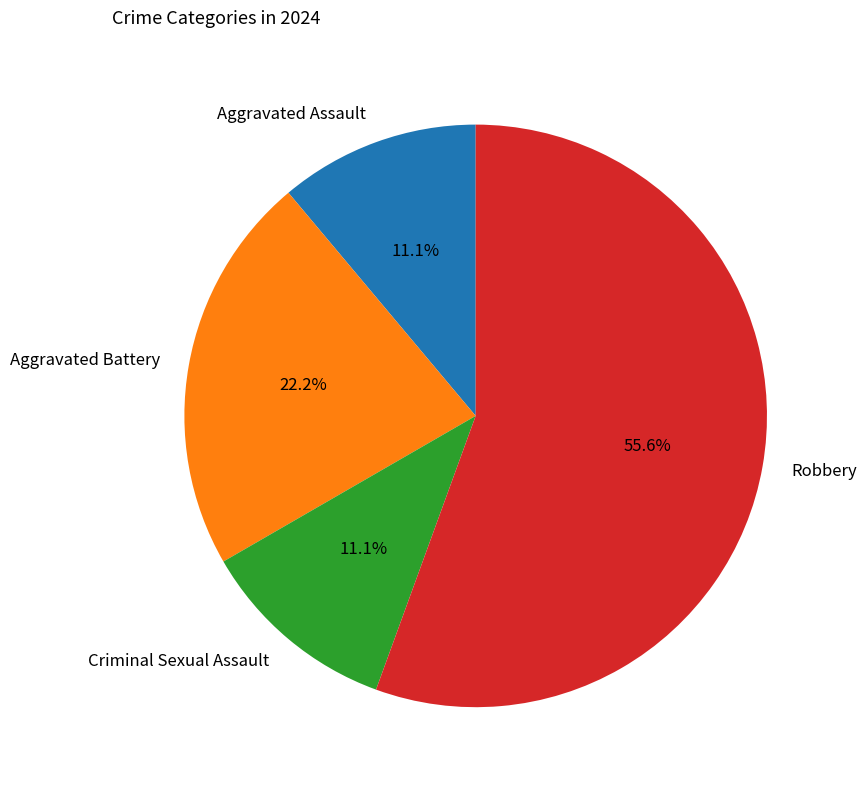

Is there any slice that represents more than half of the pie?

Yes